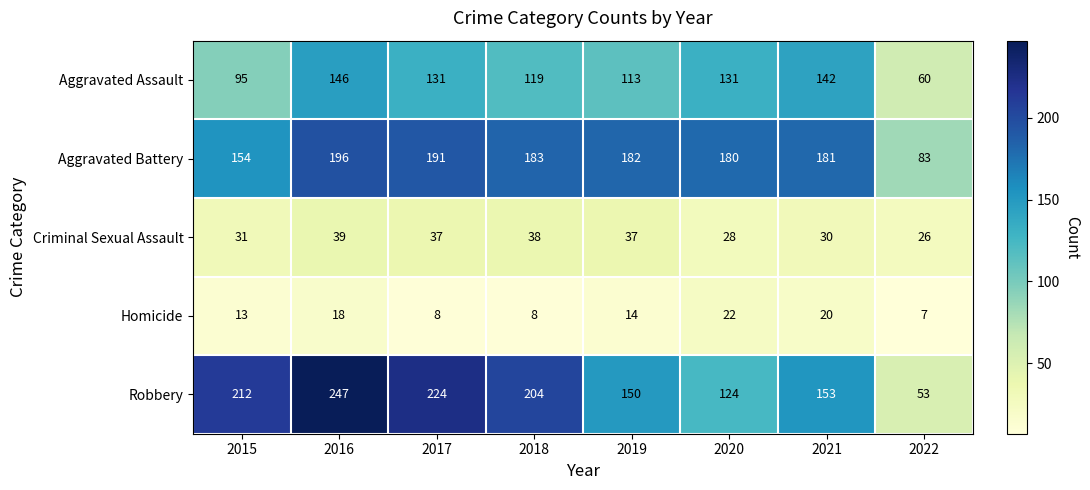

Between 2015 and 2018, which series saw the biggest shift?

Aggravated Battery